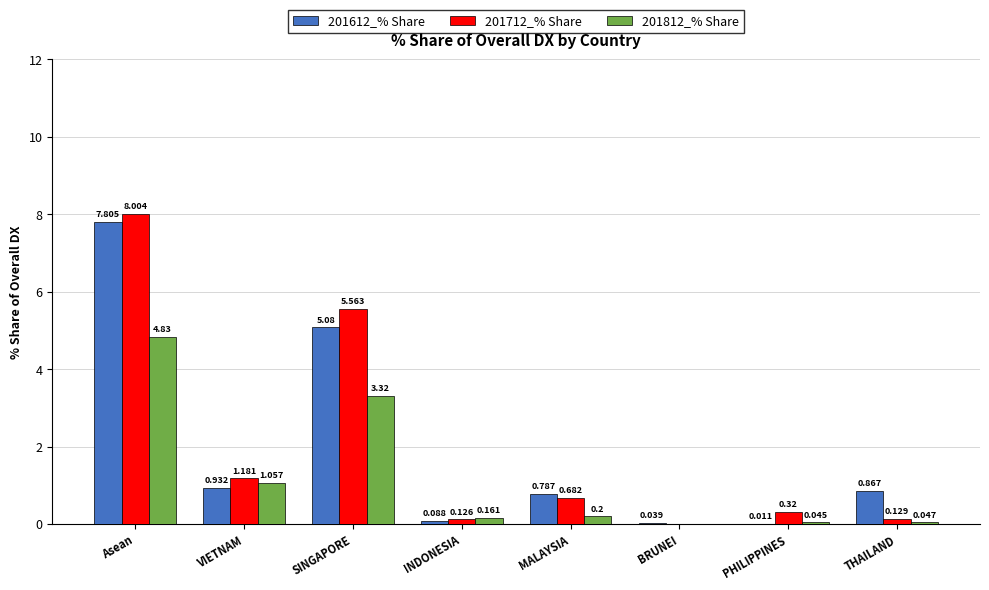

The value of 201612_% Share at SINGAPORE is 5.1. True or false?

True